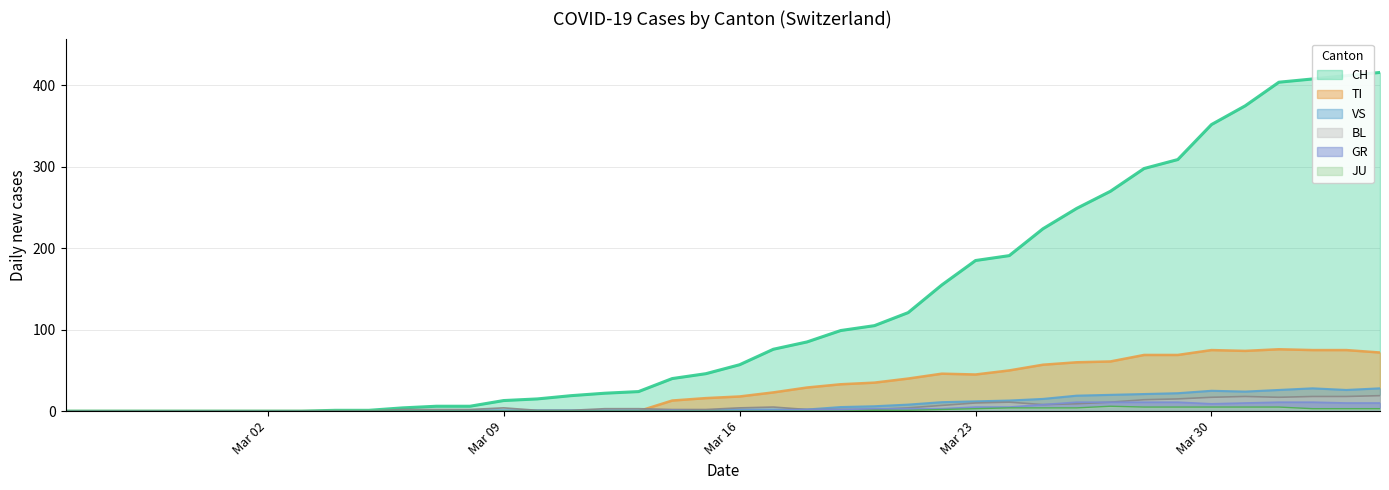

What is the sum of all TI values?

1111